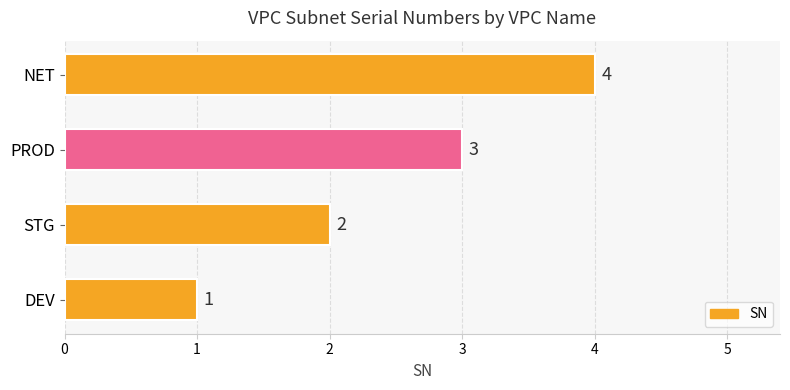

What is the sum of all values?

10